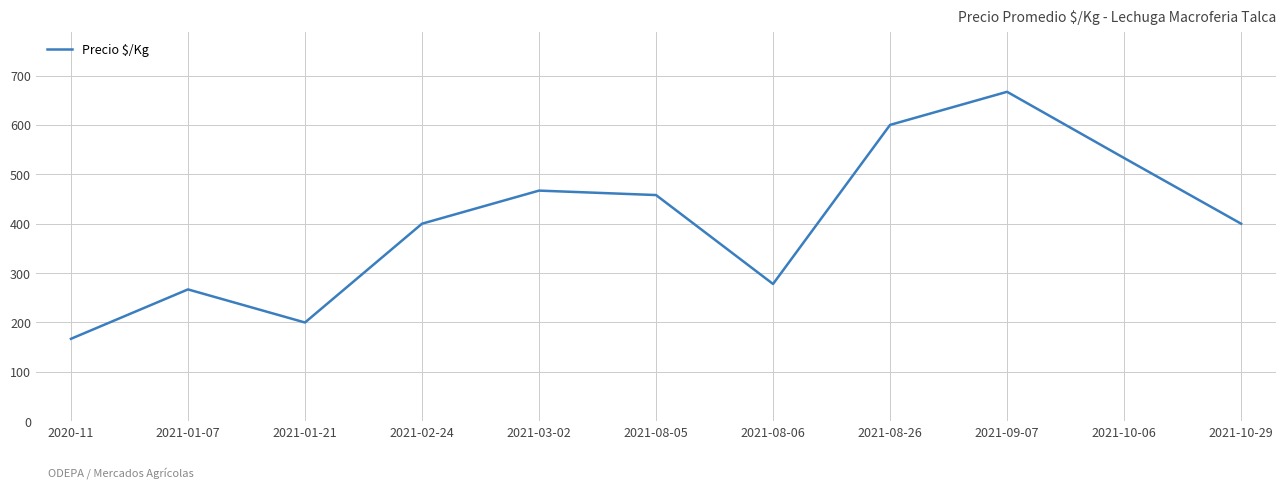

Reading left to right, what are all the values shown in this chart?

2020-11=167	2021-01-07=267	2021-01-21=200	2021-02-24=400	2021-03-02=467	2021-08-05=458	2021-08-06=278	2021-08-26=600	2021-09-07=667	2021-10-06=533	2021-10-29=400